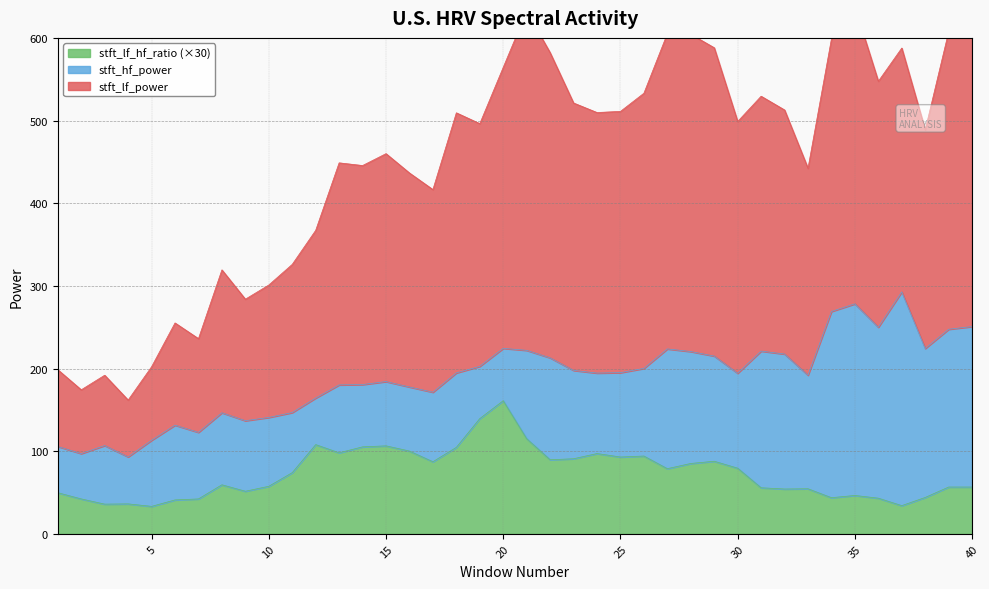

What is the sum of all stft_lf_power values?

17952.1